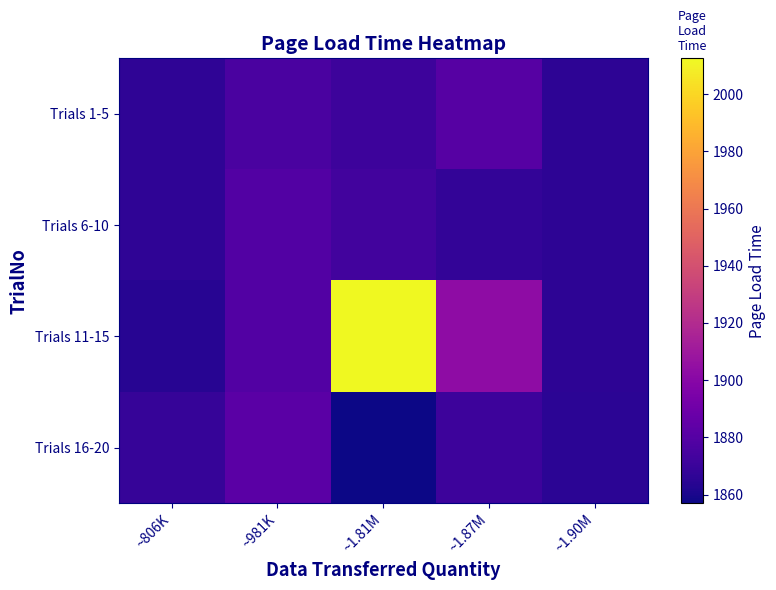

Reading right to left, transcribe all the data shown in this chart.

Trials 1-5: ~1.90M=1865.7	~1.87M=1880.5	~1.81M=1871.0	~981K=1876.0	~806K=1866.5
Trials 6-10: ~1.90M=1866.0	~1.87M=1867.5	~1.81M=1873.0	~981K=1879.0	~806K=1866.5
Trials 11-15: ~1.90M=1865.6	~1.87M=1903.0	~1.81M=2012.5	~981K=1879.0	~806K=1864.0
Trials 16-20: ~1.90M=1865.0	~1.87M=1871.0	~1.81M=1857.0	~981K=1882.0	~806K=1869.0